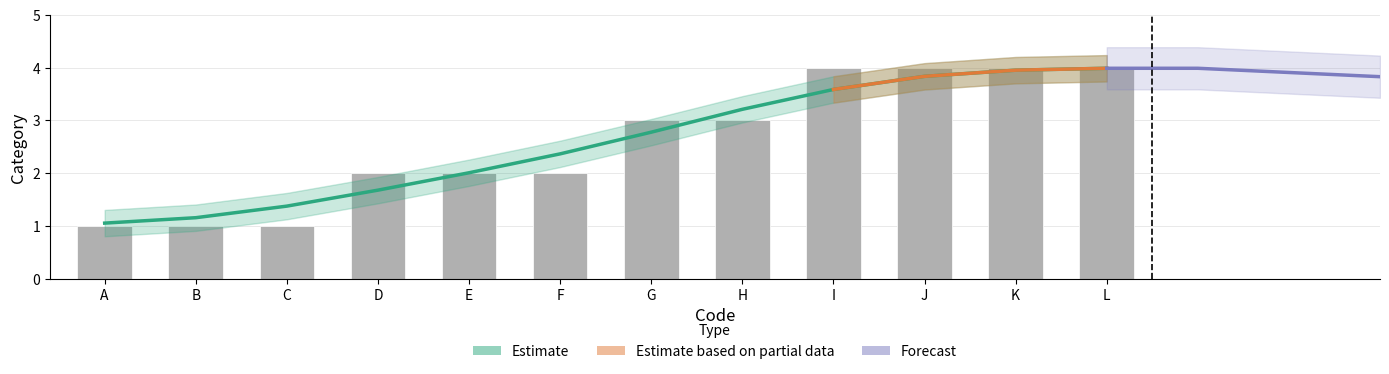

Which category has the lowest value across all series?

A